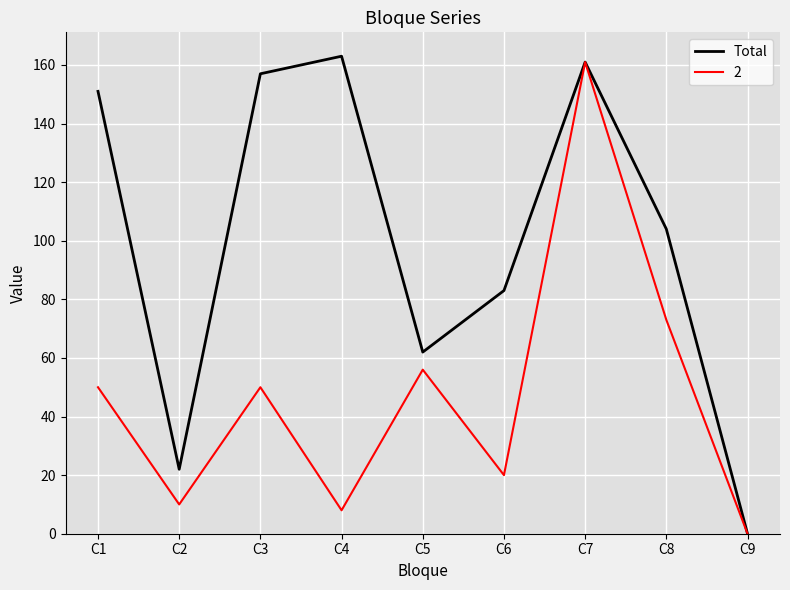

What is the maximum value shown in the chart?

163